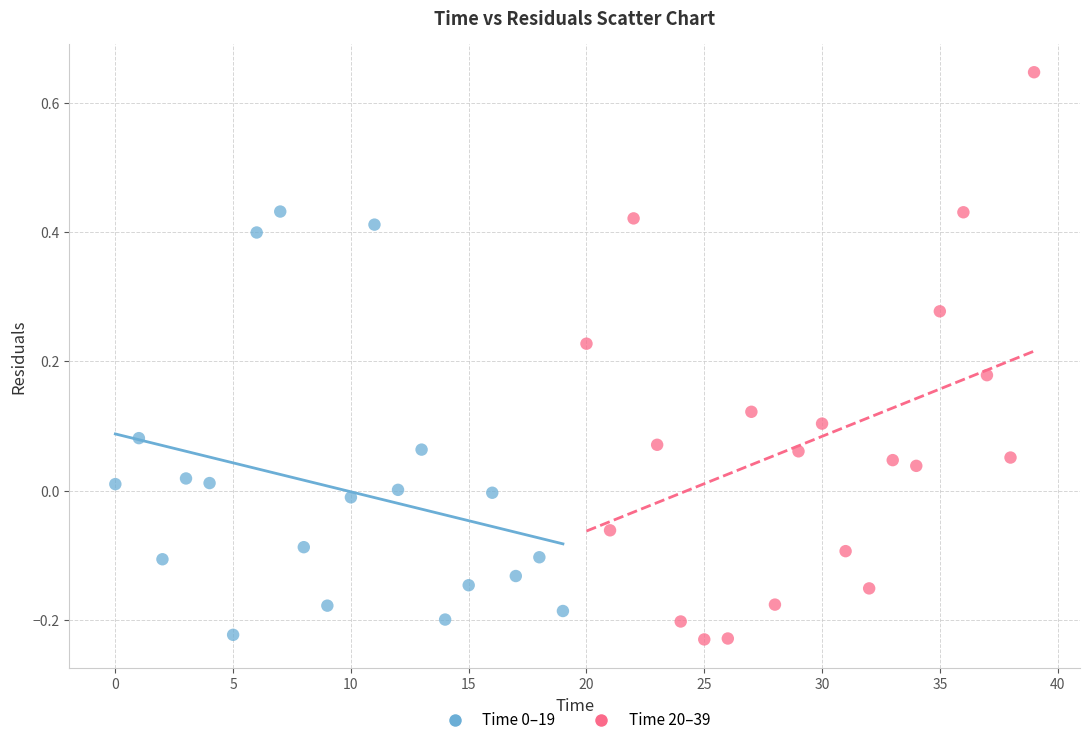

Which series contains the highest Y value?

Time 20–39